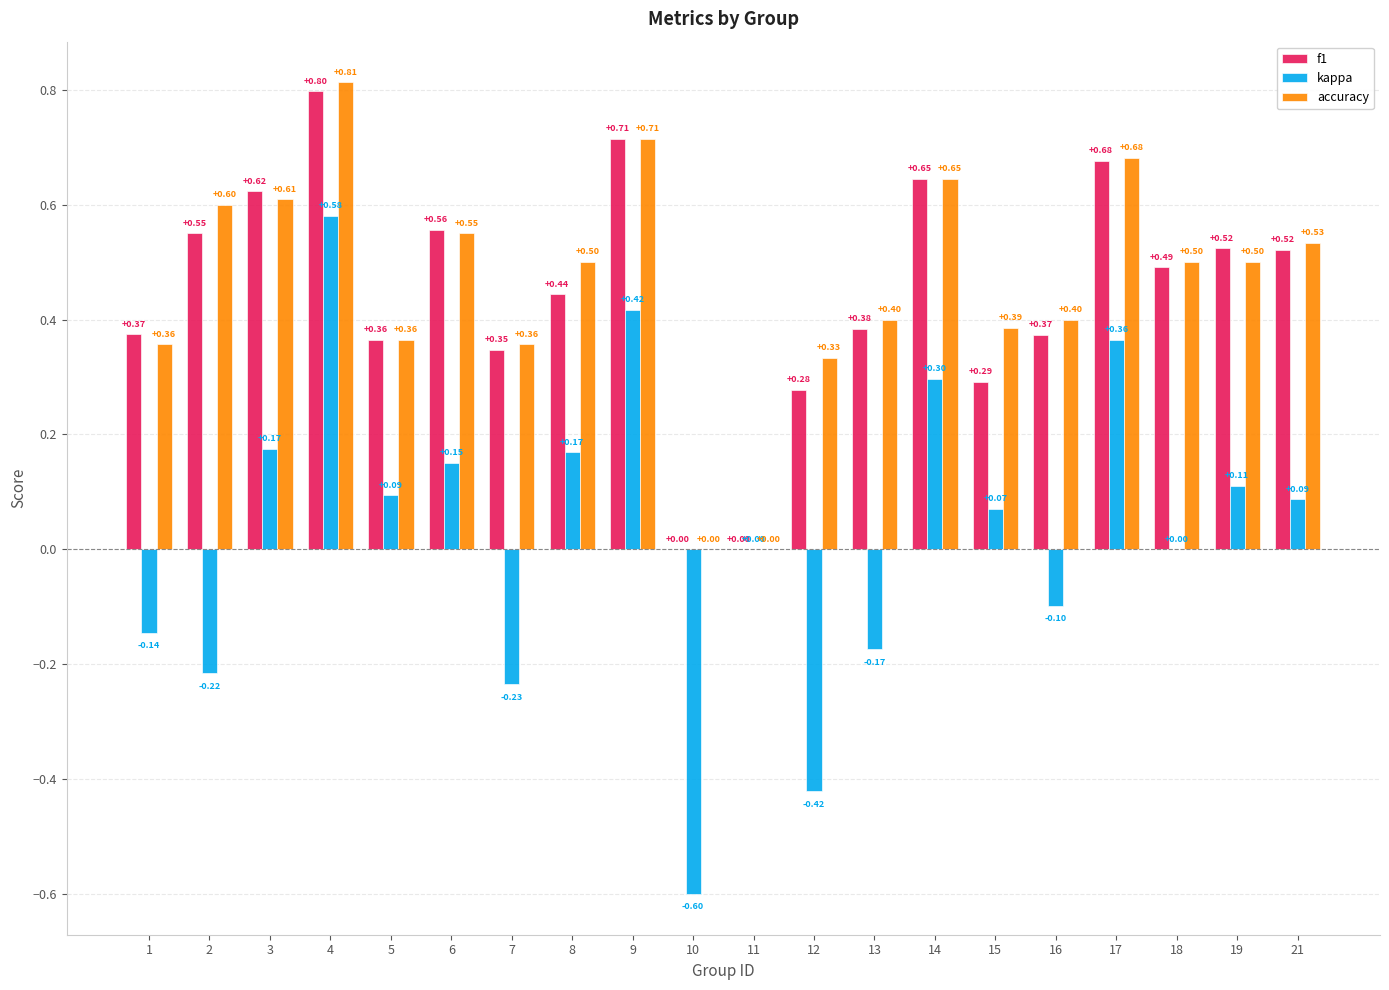

Count the number of categories in the chart.

20